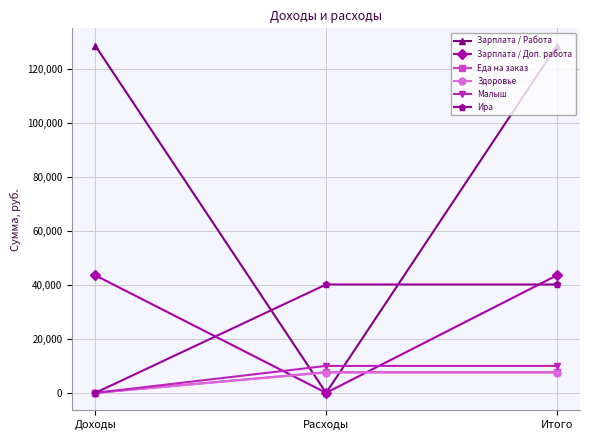

Which series has the widest spread of values?

Зарплата / Работа